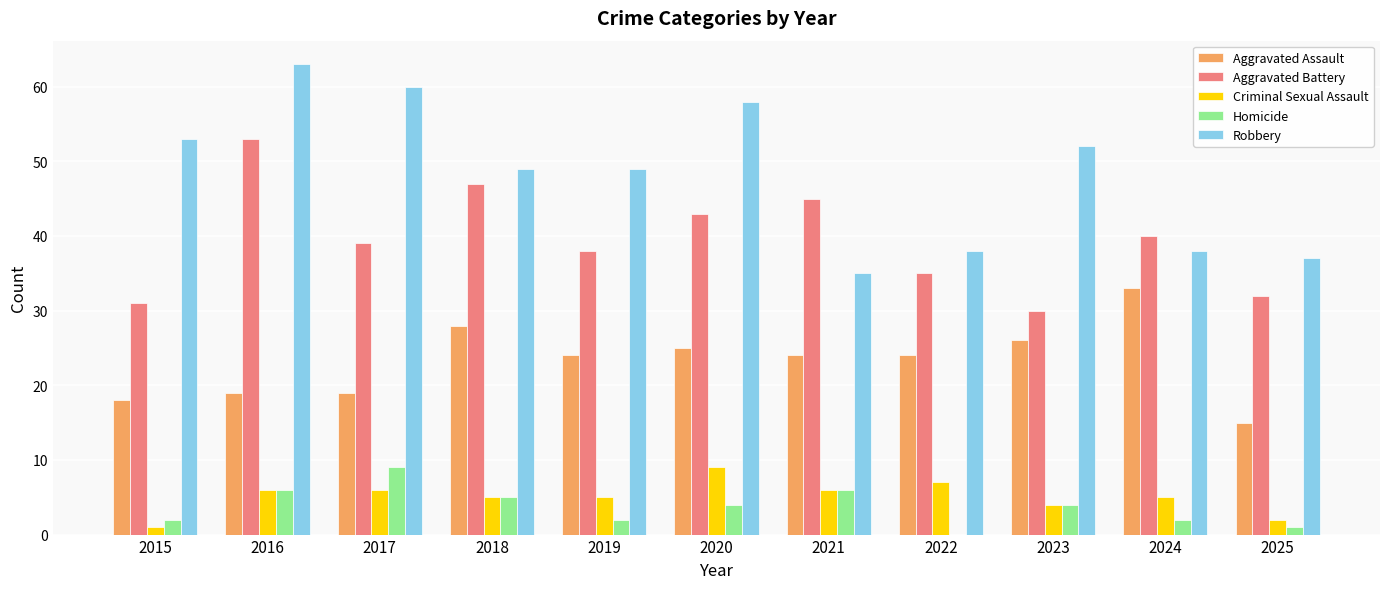

How many distinct data groups are displayed?

5